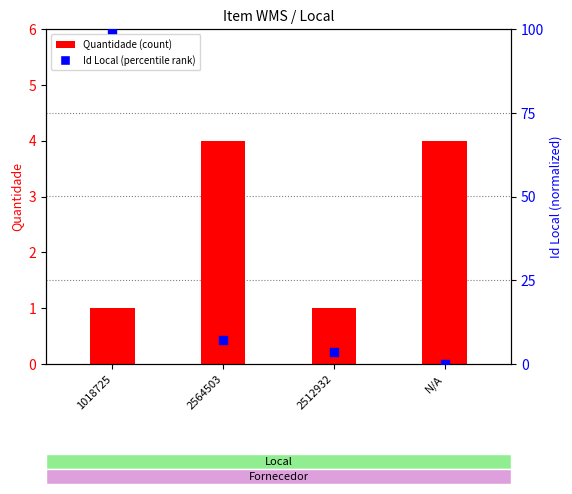

At how many categories does at least one series exceed 82?

1